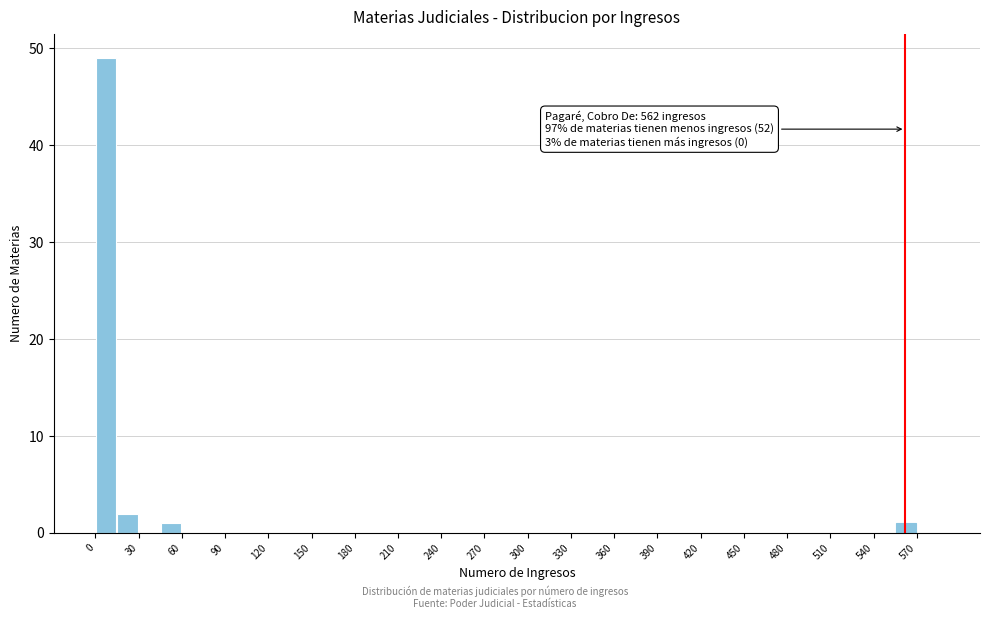

Around what value on the x-axis is the tallest bar? Give the approximate position of its centre, as read against the axis.

10